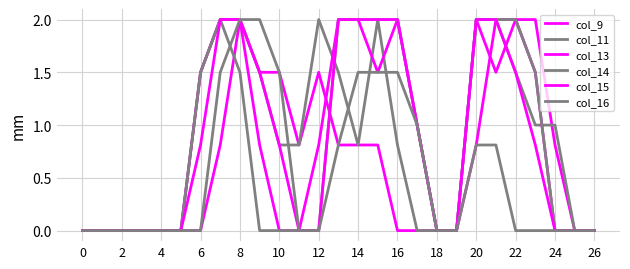

How many lines are shown in the chart?

6